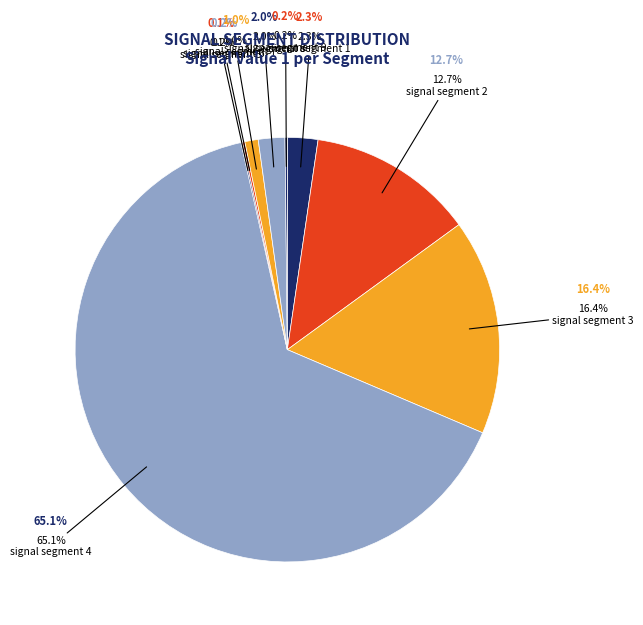

The signal segment 8 slice represents 16% of the pie. True or false?

False